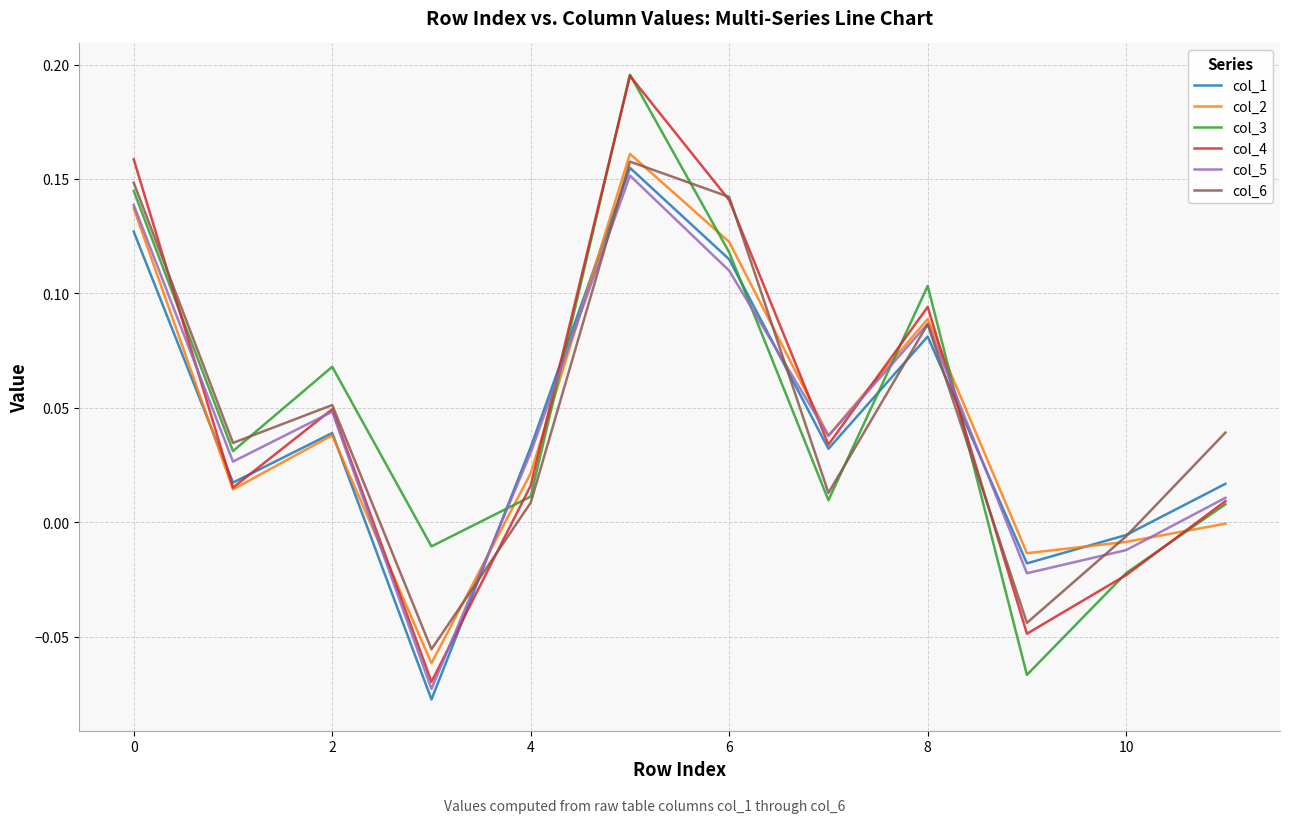

After their last crossing, which series has the higher values: col_2 or col_3?

col_3